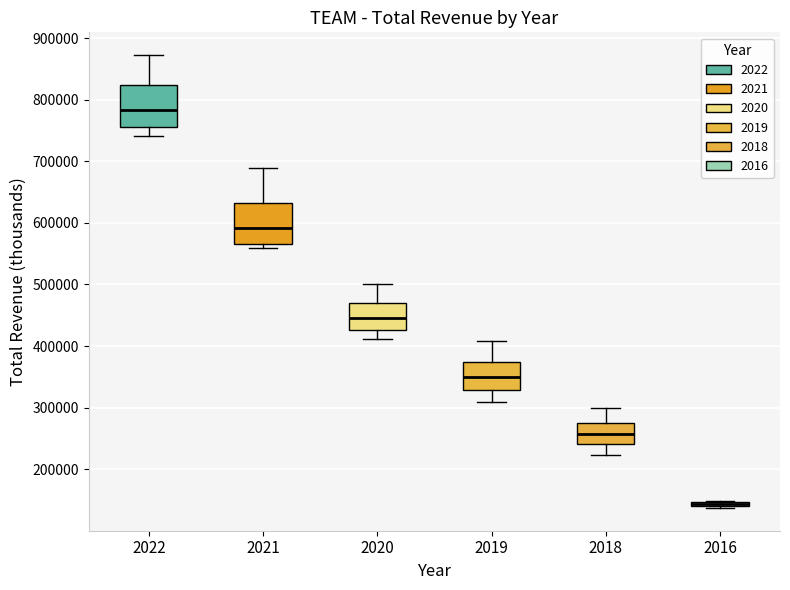

Where does the upper whisker of the box at x = 2022 end on the y-axis? The values are not printed on the chart, so give them approximately, as read against the axis.

870000